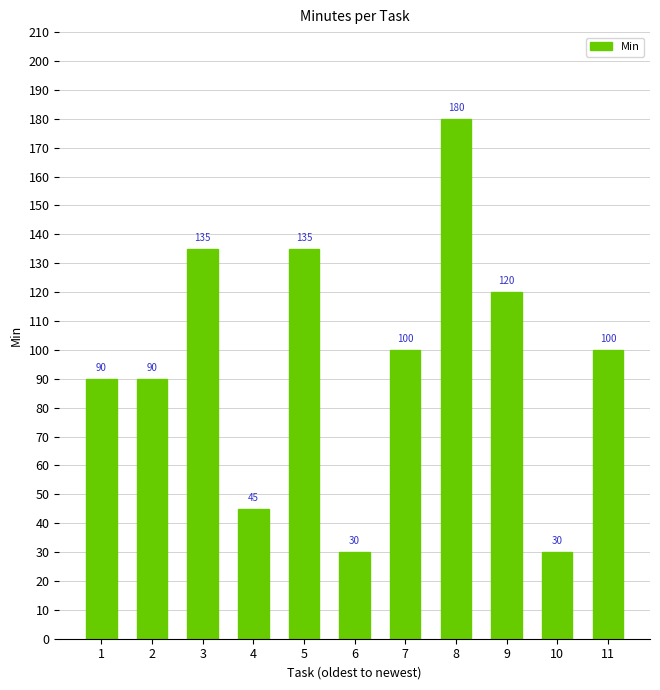

At which category does the chart reach its peak across all series?

8